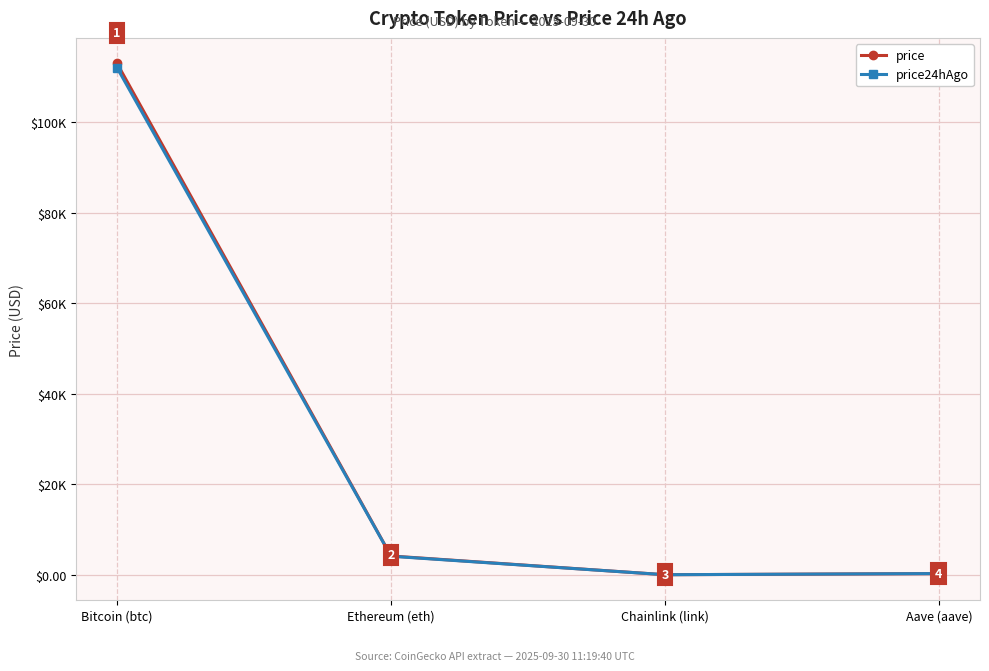

Which series ends up on top after the final intersection of price24hAgo and price?

price24hAgo